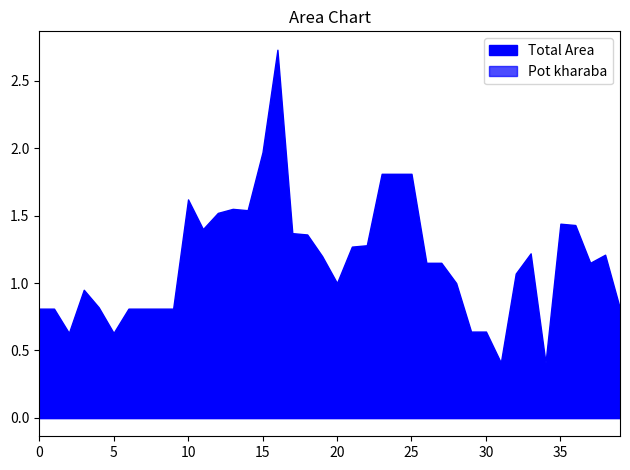

Which series has the largest total across all categories?

Total Area